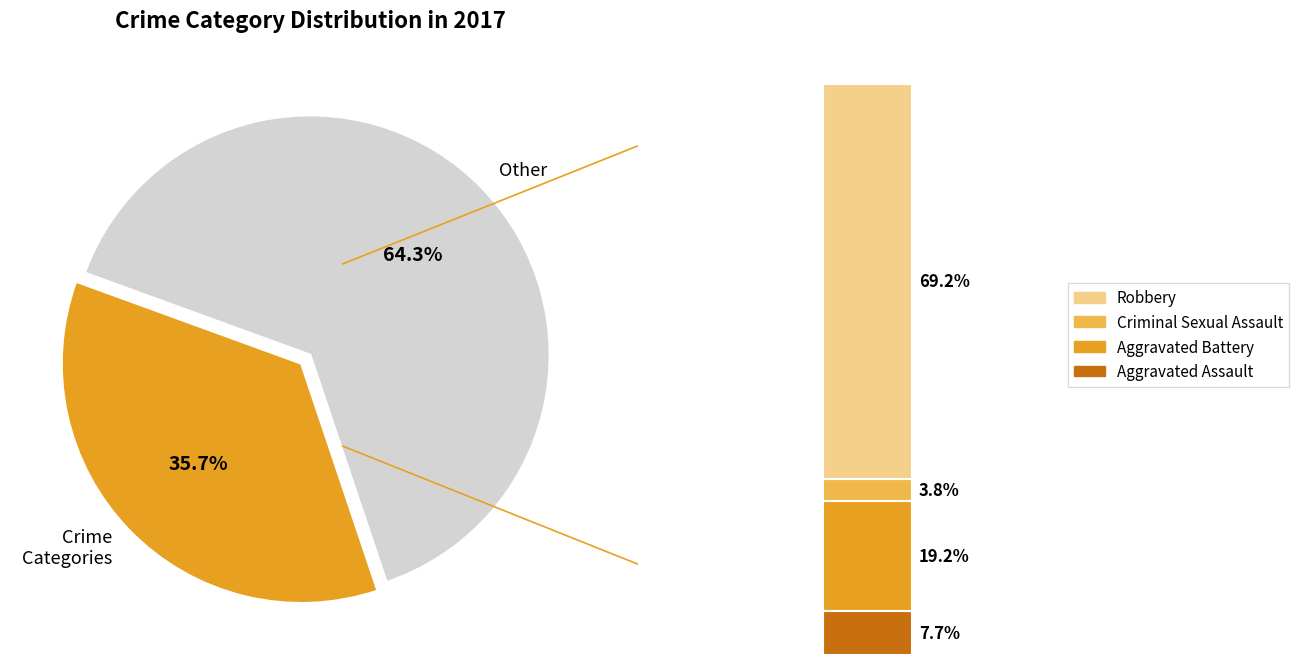

Rank the categories by value from lowest to highest.

Criminal Sexual Assault, Aggravated Assault, Aggravated Battery, Robbery